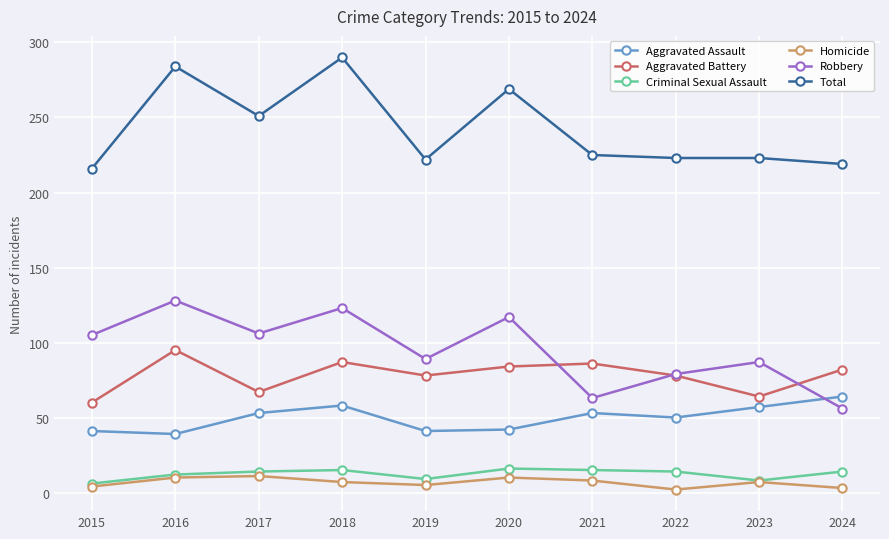

True or false: Criminal Sexual Assault and Total cross at least once.

False